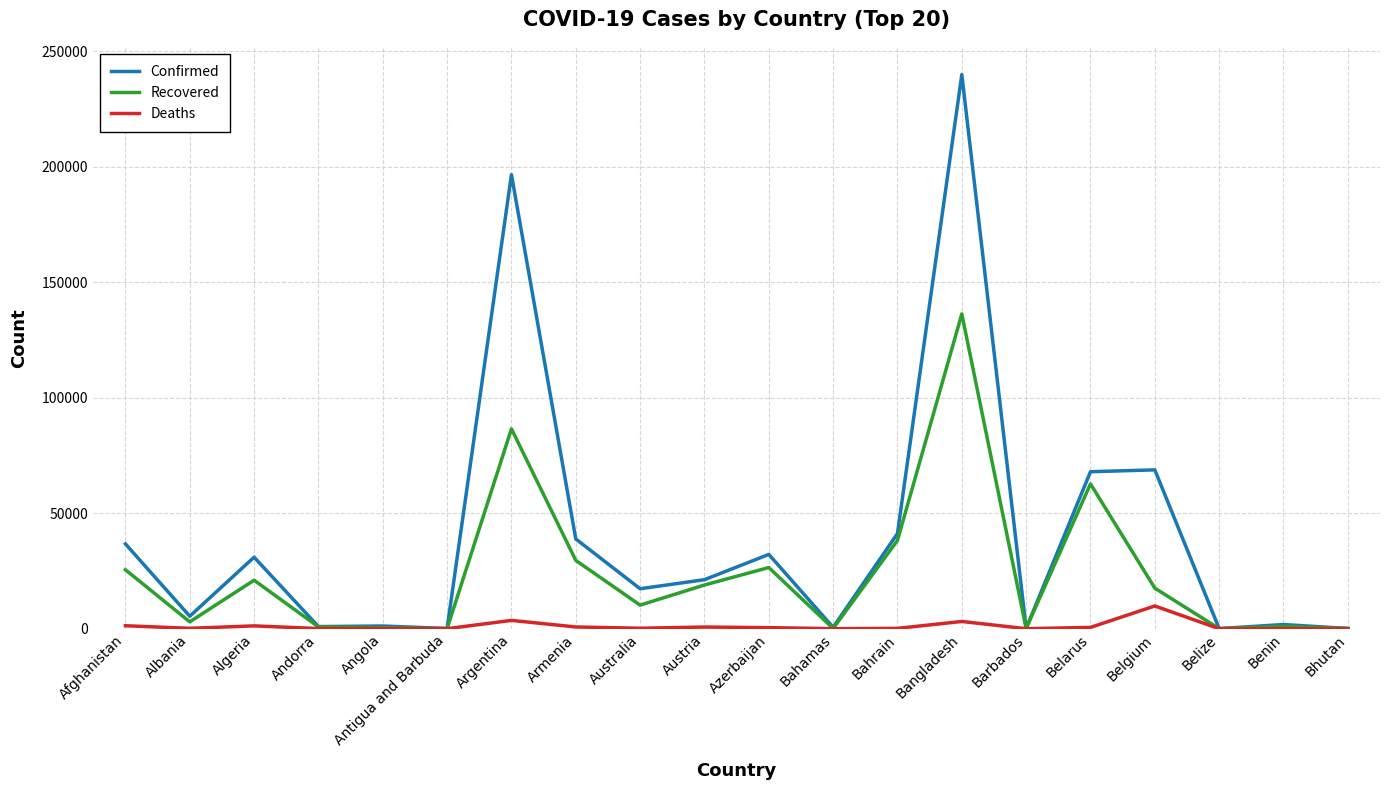

Is it true that Confirmed equals 13297 at Afghanistan?

False